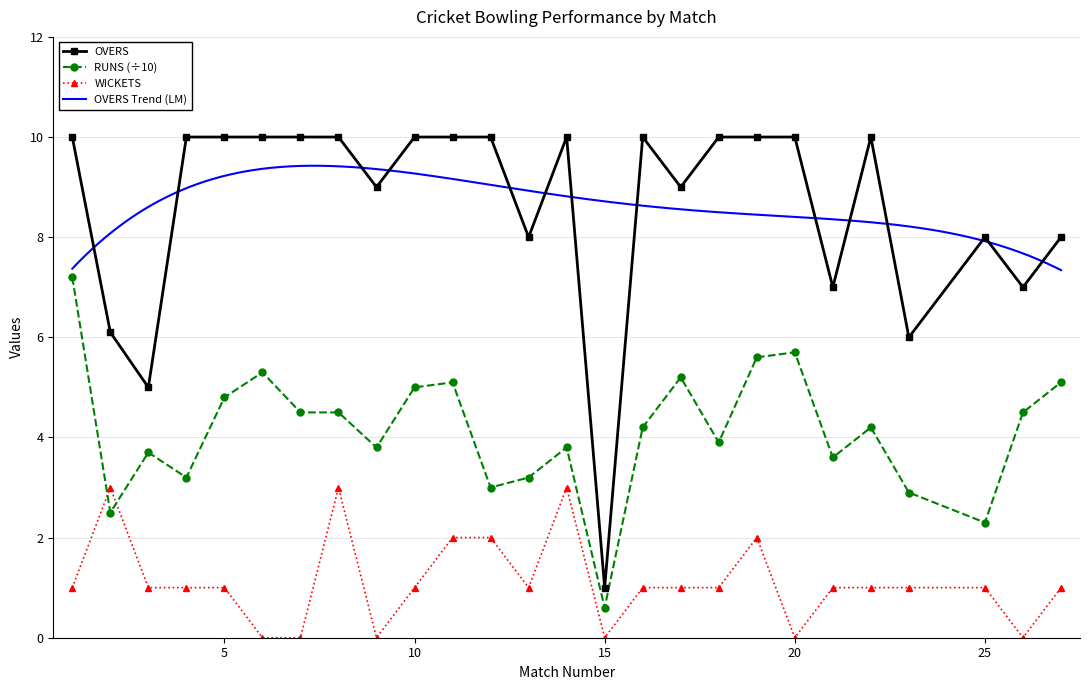

True or false: RUNS and OVERS cross at least once.

False